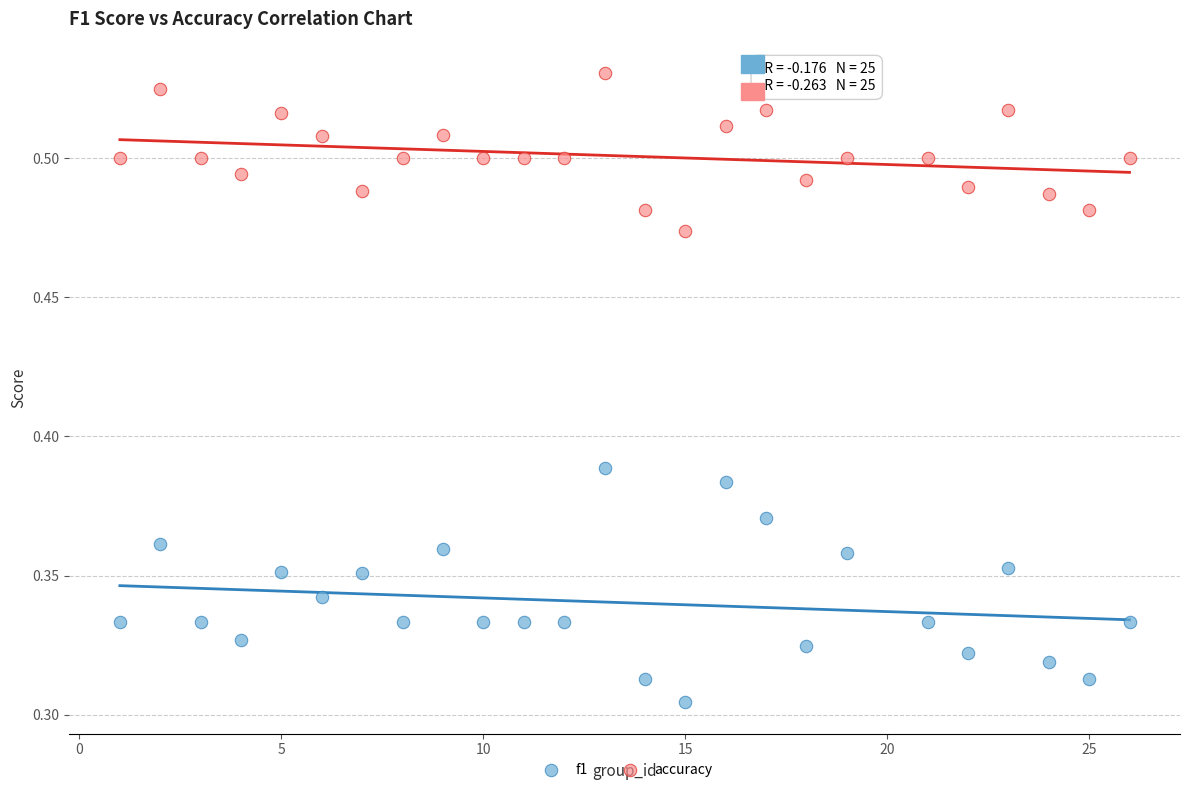

What are all the series names shown in the legend?

f1, accuracy